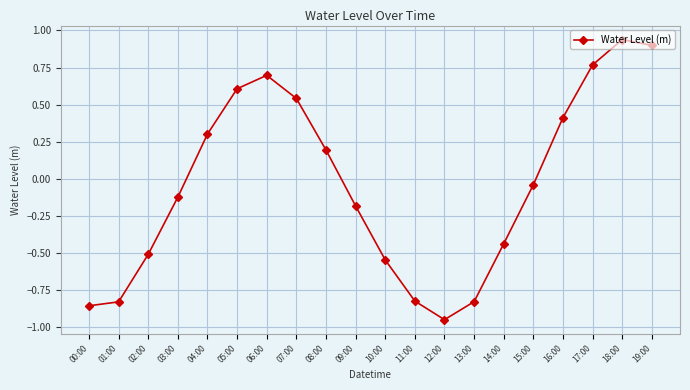

Where does the data first go above 0?

04:00